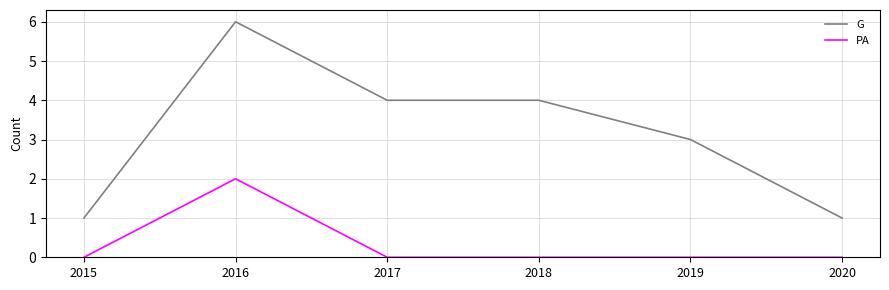

Does the chart display data point markers on the line(s)?

No